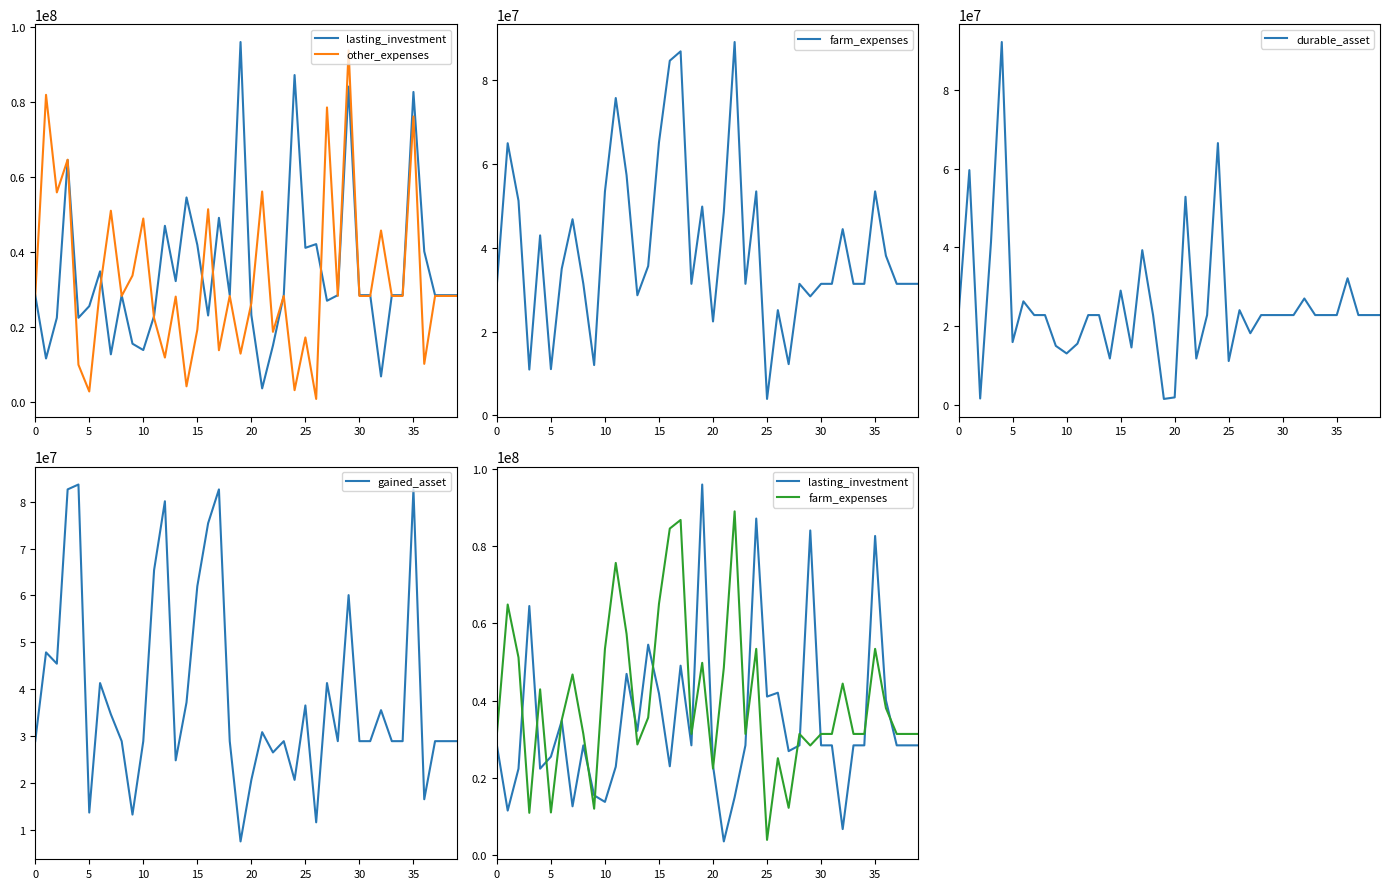

At which category does the chart reach its peak across all series?

19